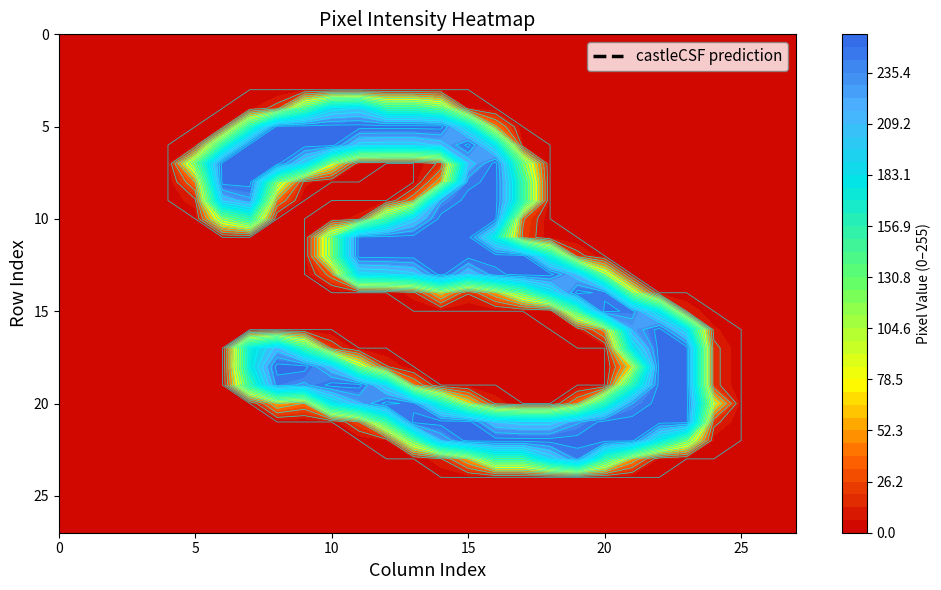

At which category does the chart reach its minimum across all series?

col_0